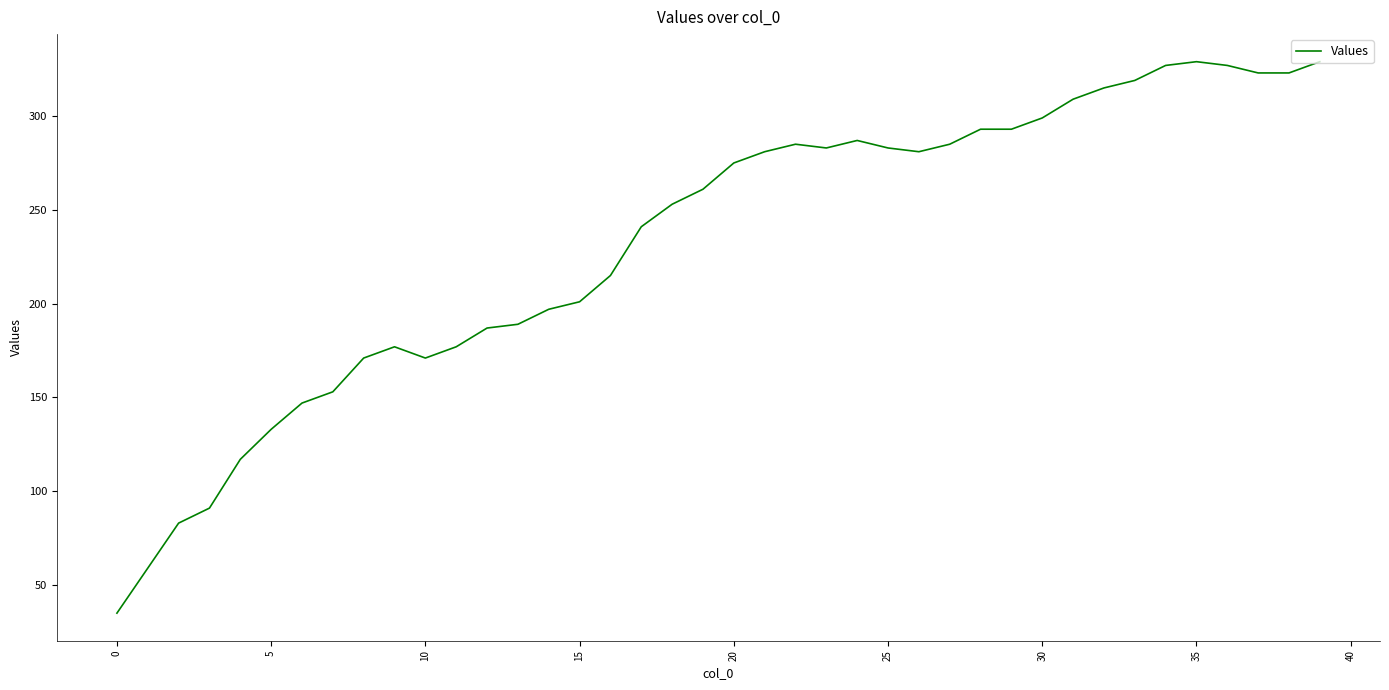

What is the difference between the maximum and minimum values?

294